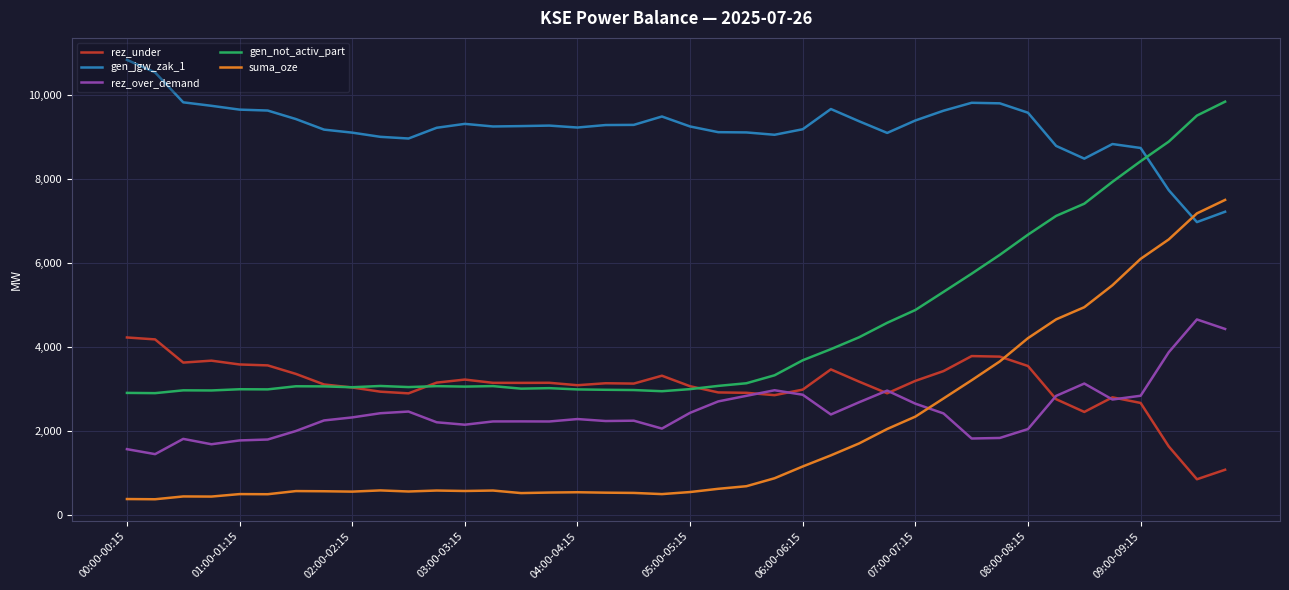

Which series has the widest spread of values?

suma_oze